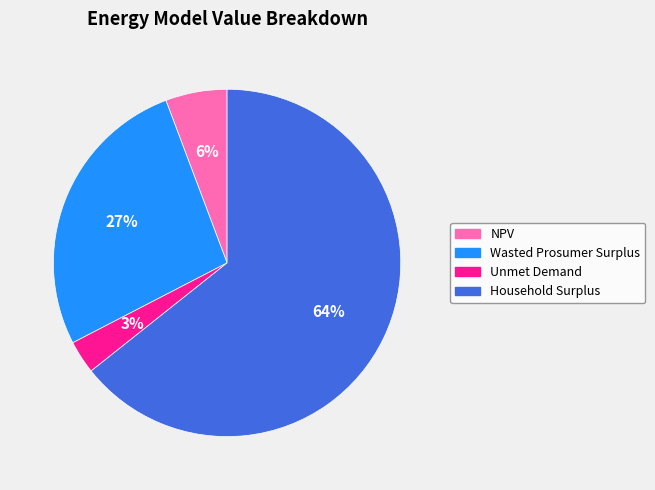

Count the number of slices in the pie.

4